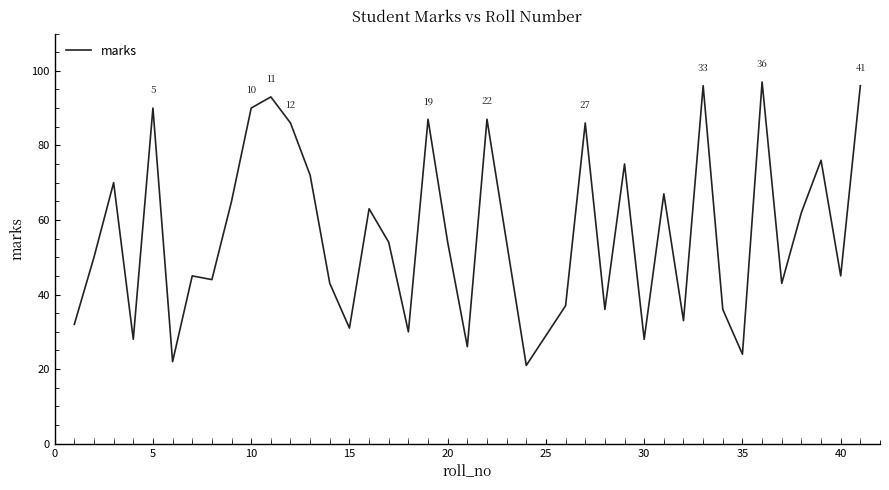

What is the maximum value shown in the chart?

97